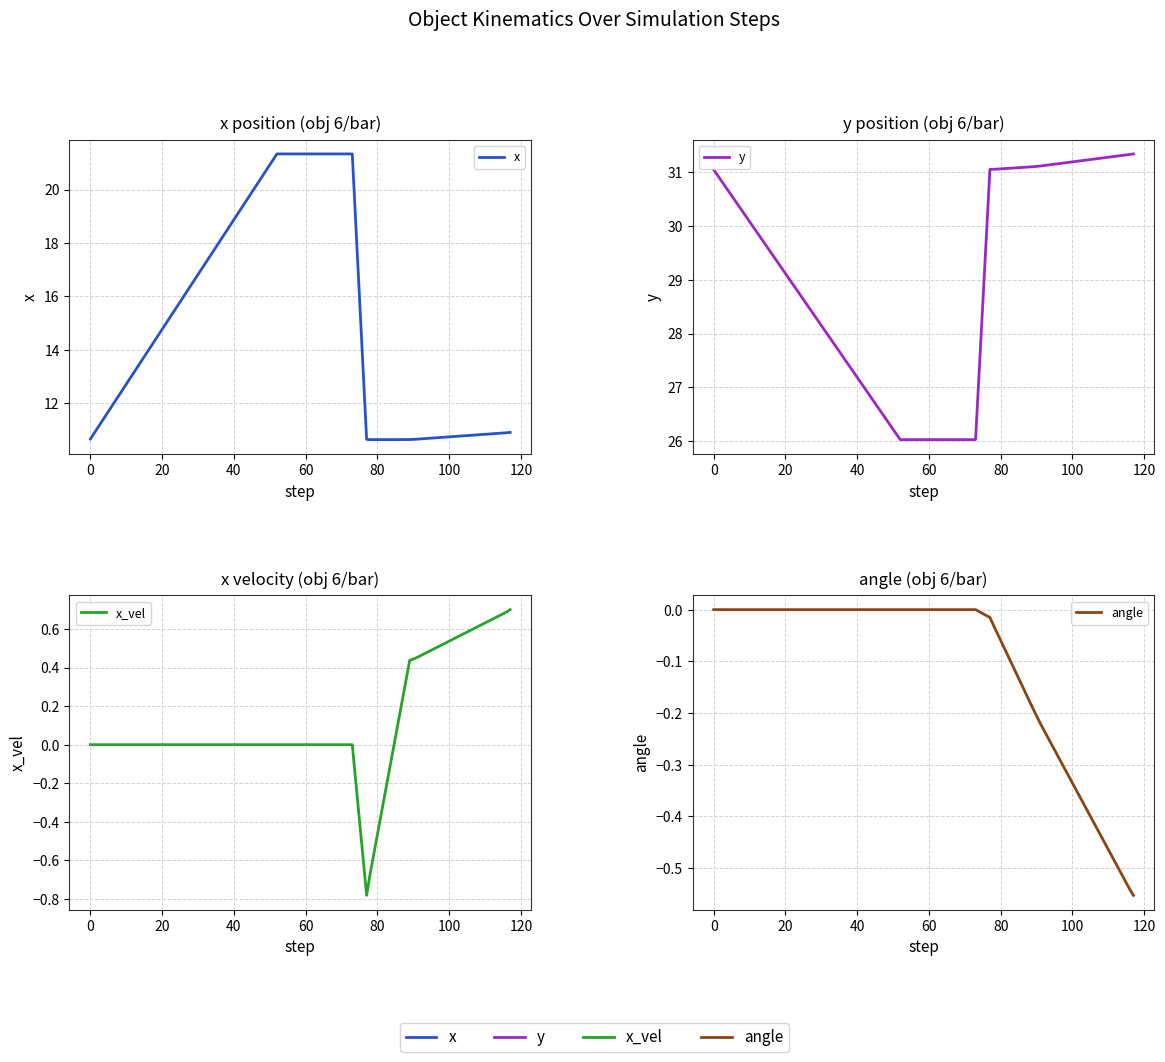

What is the difference between the second highest and minimum values in the y series?

5.3